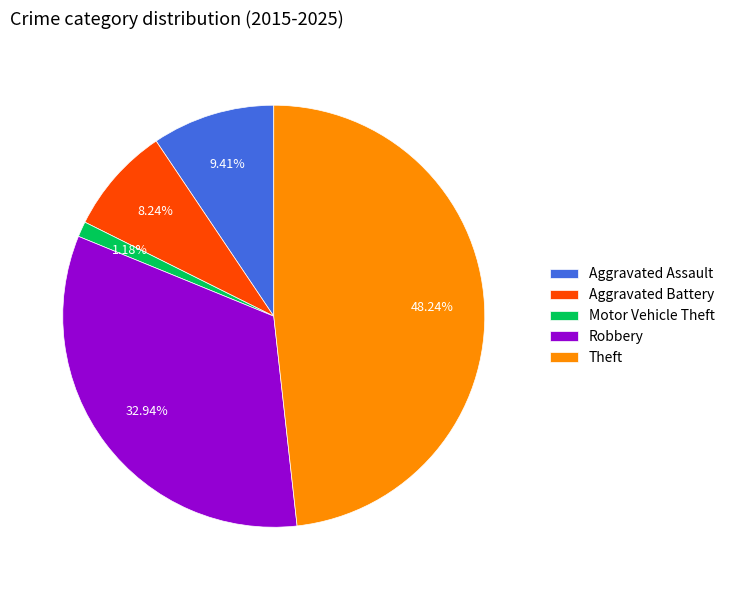

Combined, what portion of the pie is Robbery and Motor Vehicle Theft?

34.1%